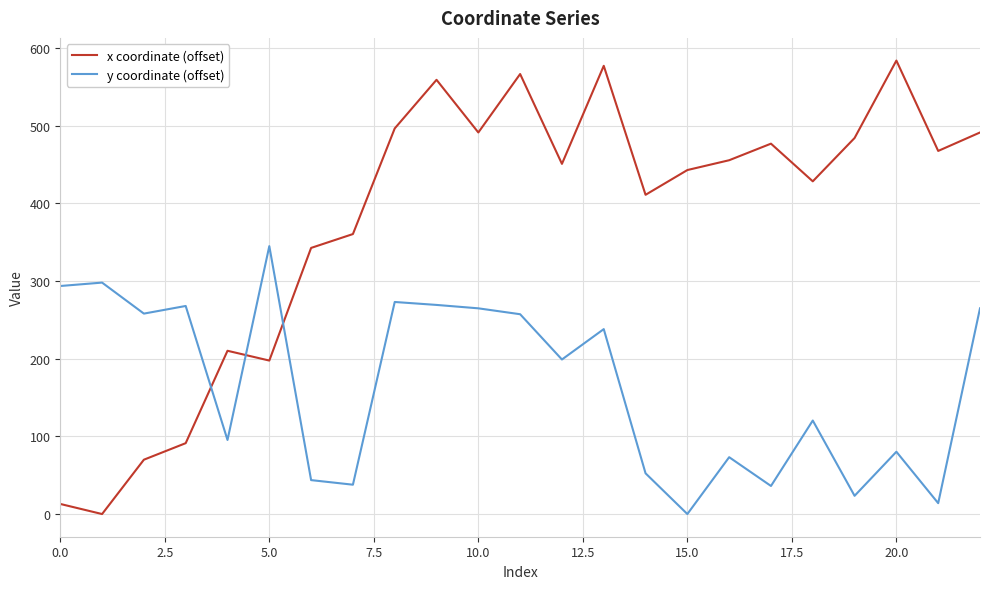

Rank the series by their average value, from highest to lowest.

x coordinate (offset), y coordinate (offset)